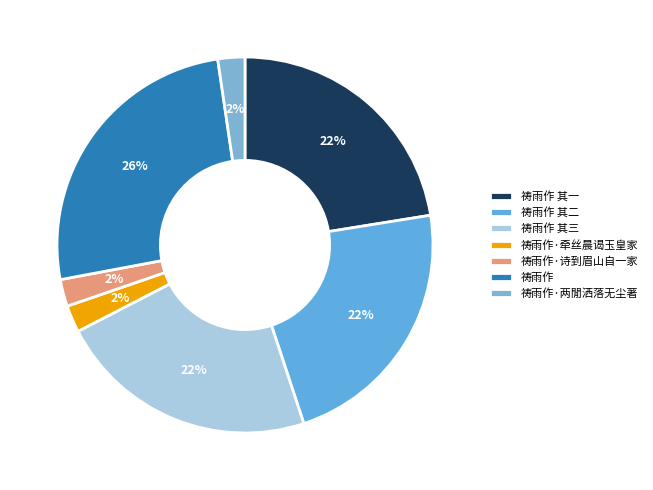

To the nearest percent, what percentage of the pie is 祷雨作·两閒洒落无尘著?

2%